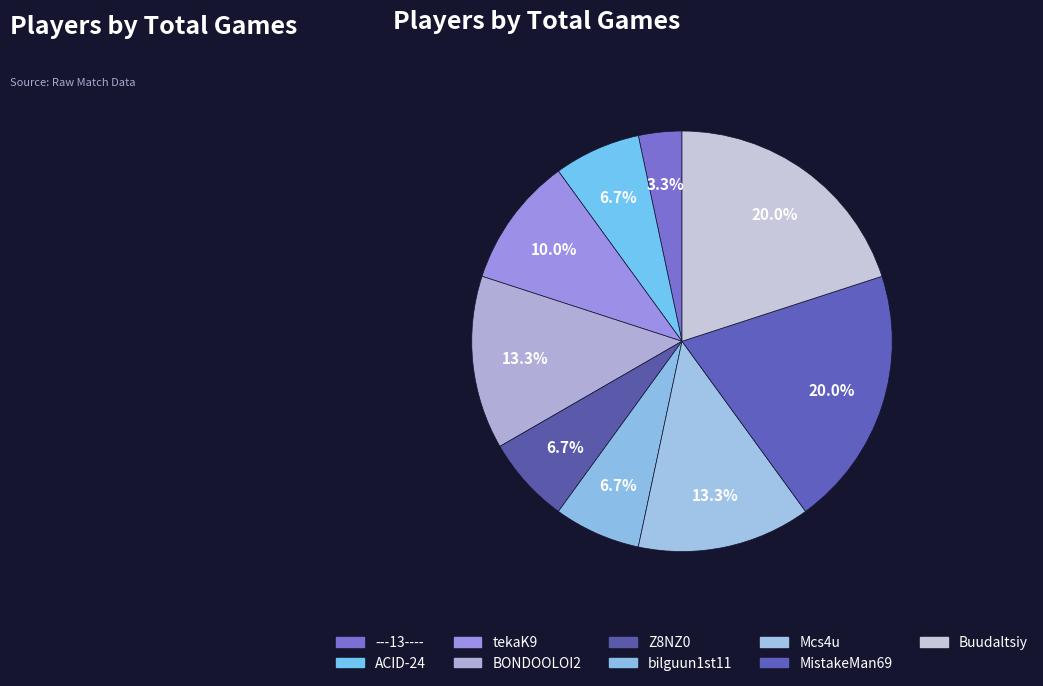

How many segments does this pie chart have?

9